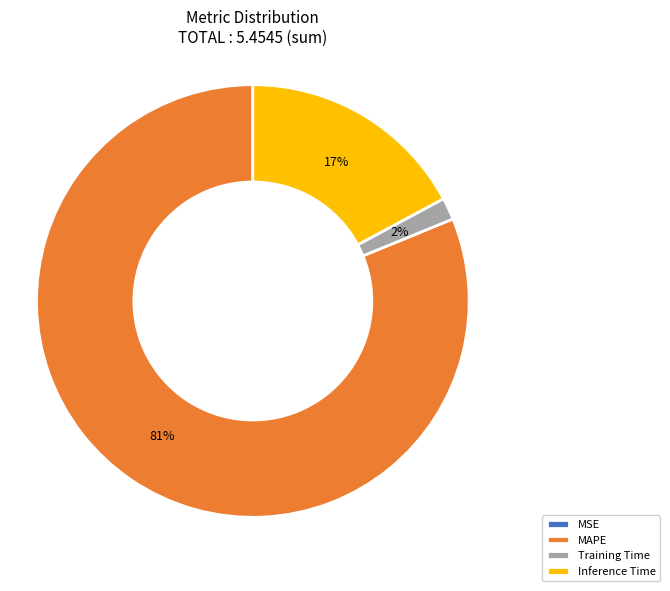

Is there a majority slice in this chart?

Yes